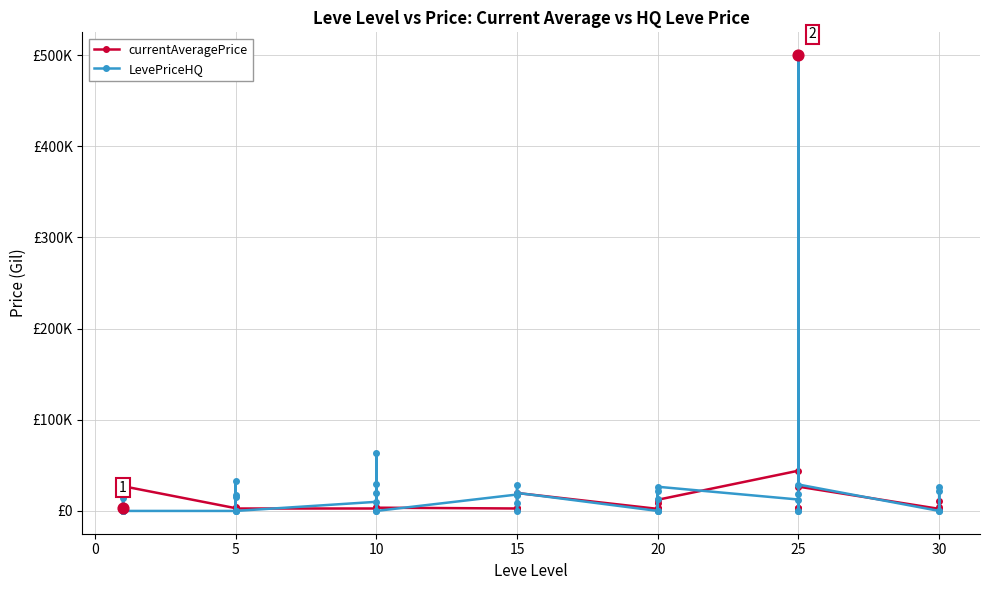

What are all the series names shown in the legend?

currentAveragePrice, LevePriceHQ